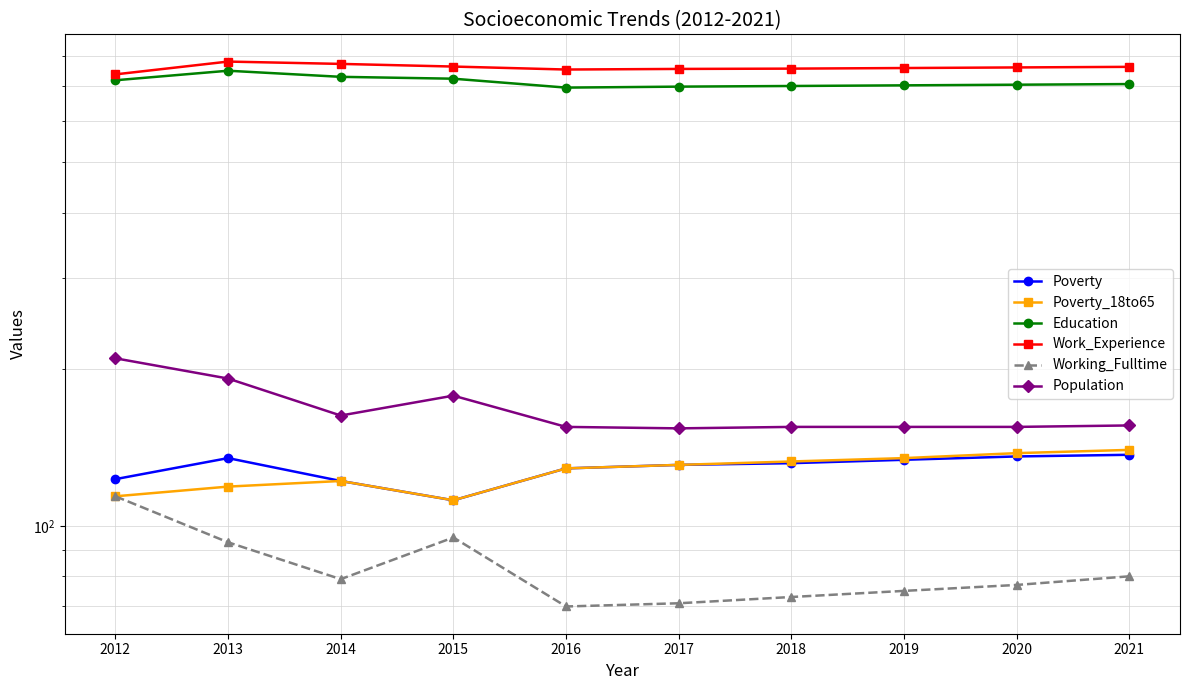

What is the difference between the maximum and second lowest values in the Work_Experience series?

27